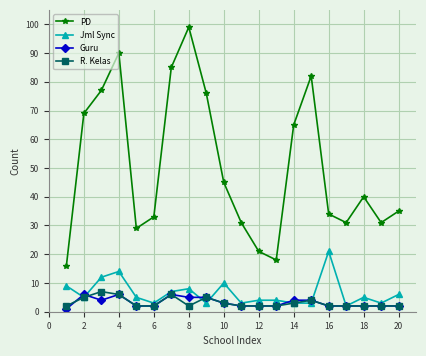

True or false: Jml Sync and PD cross at least once.

False